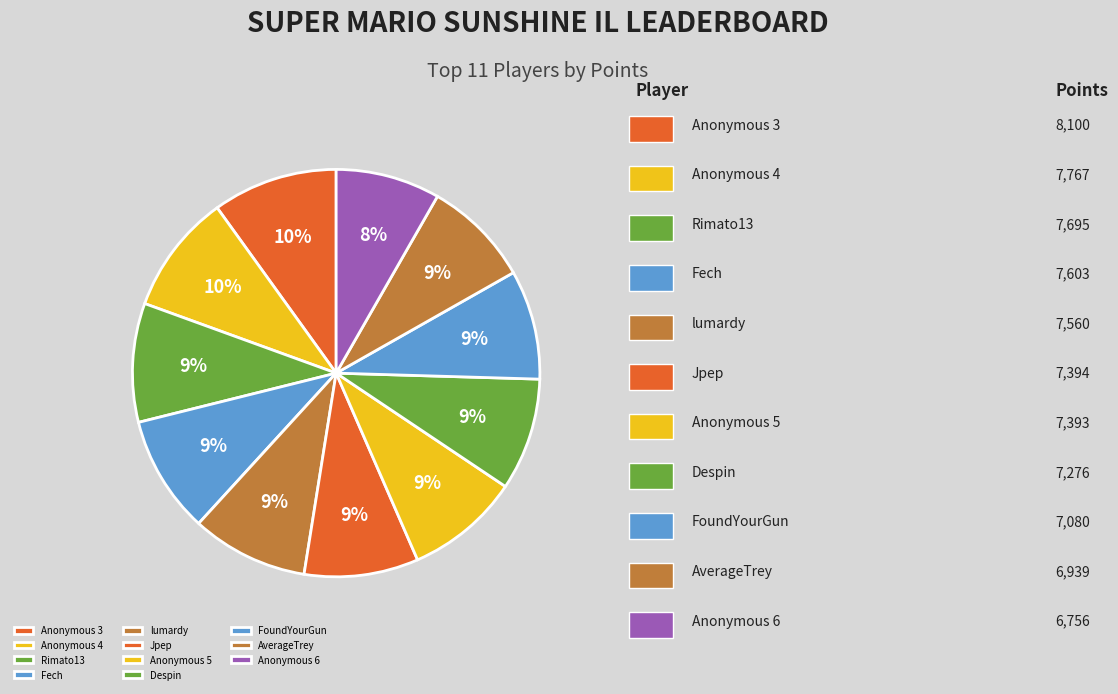

Which category has the smallest portion of the pie?

Anonymous 6